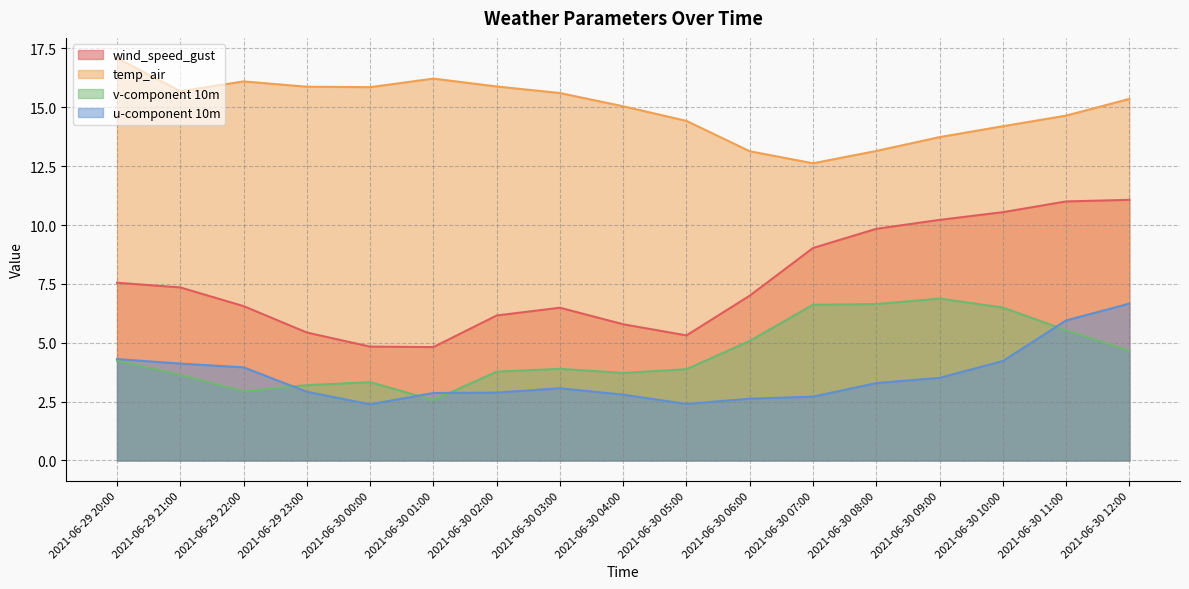

Which series has the largest total across all categories?

temp_air